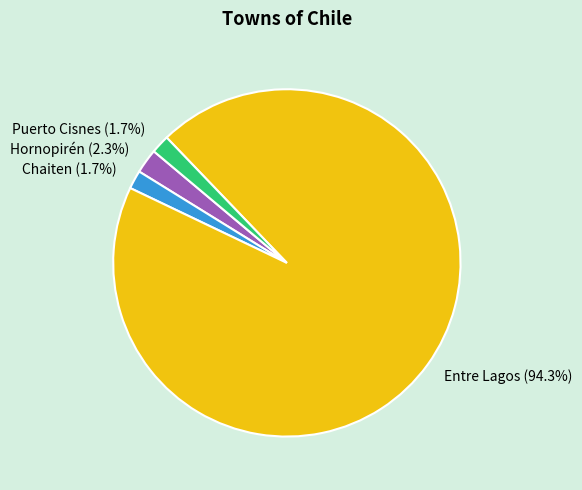

What percentage is the Entre Lagos slice, to the nearest percent?

94%